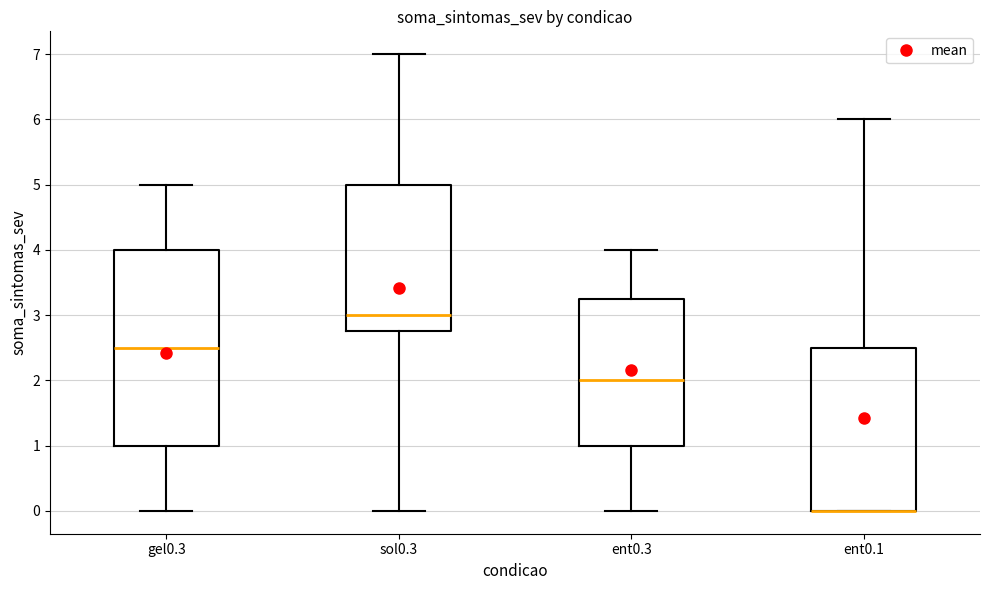

Comparing the boxes themselves (not the whiskers), which one is the tallest?

gel0.3